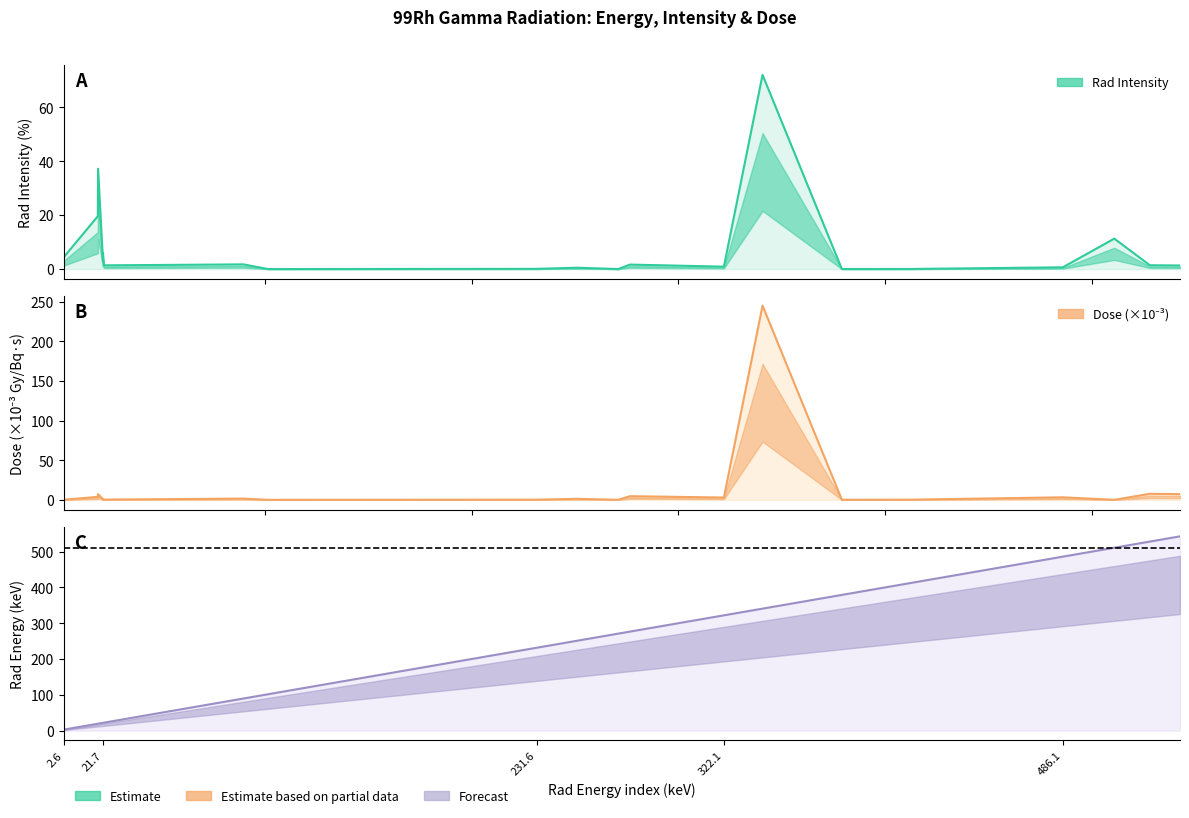

Is the value of Rad Energy at 2.56 greater than the value of Rad Intensity at 89.6?

Yes